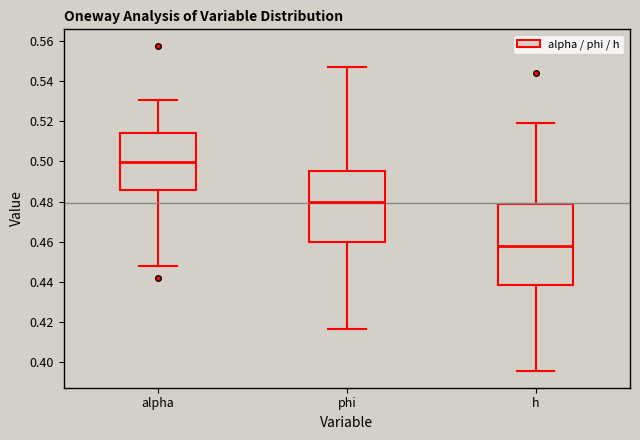

Which box is the tallest, from its lower edge to its upper edge?

h